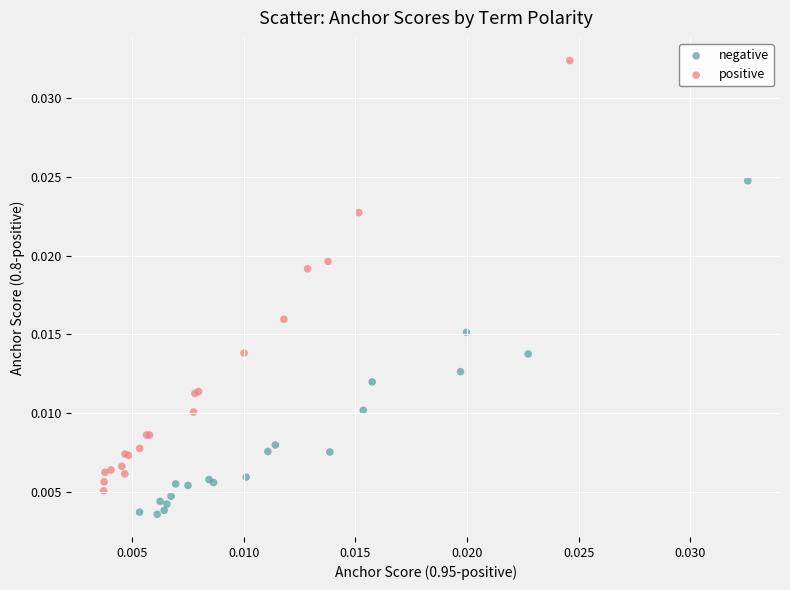

What are all the series names shown in the legend?

negative, positive